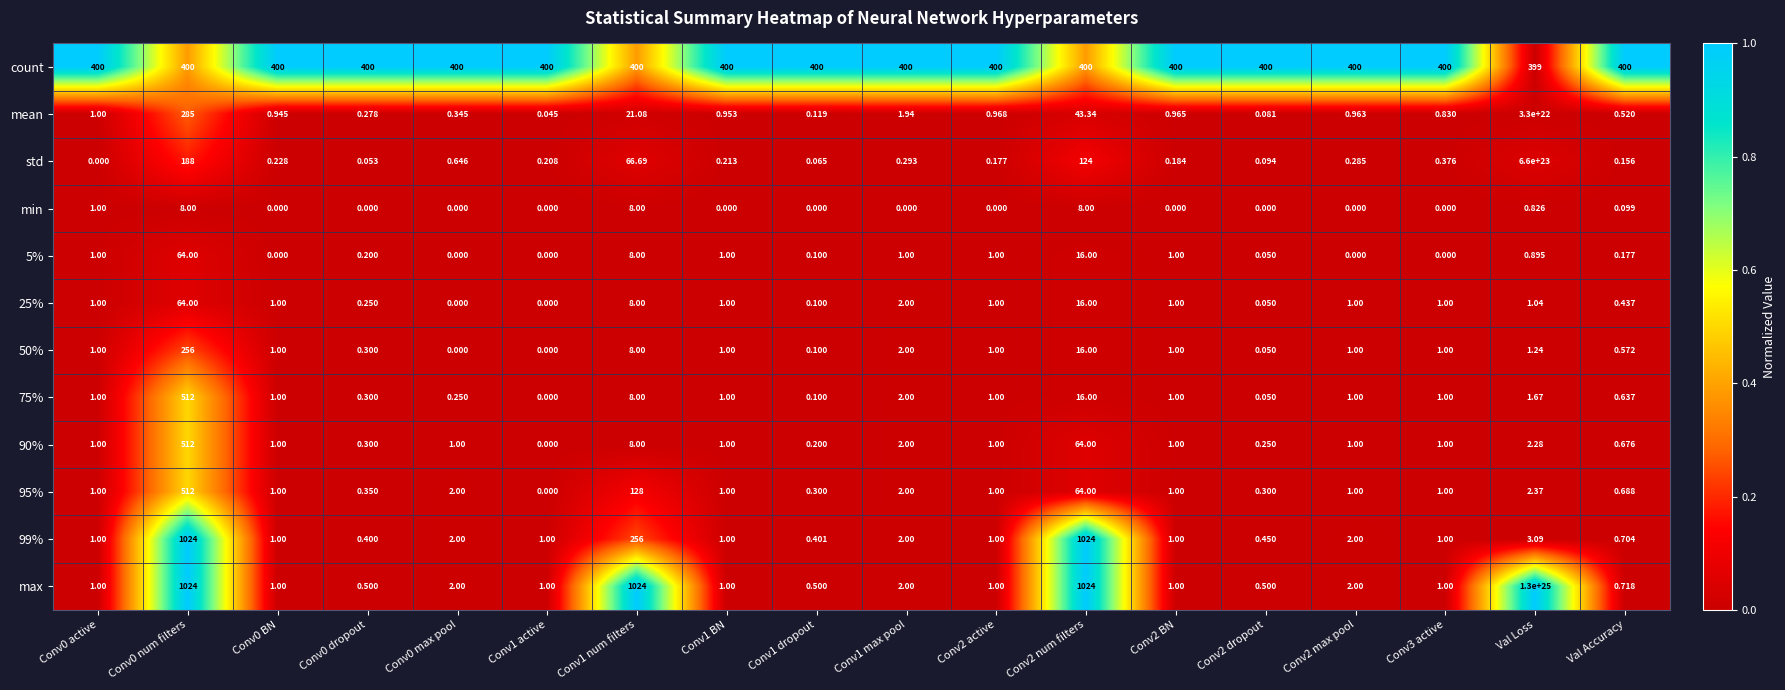

Which series has the largest total across all categories?

max